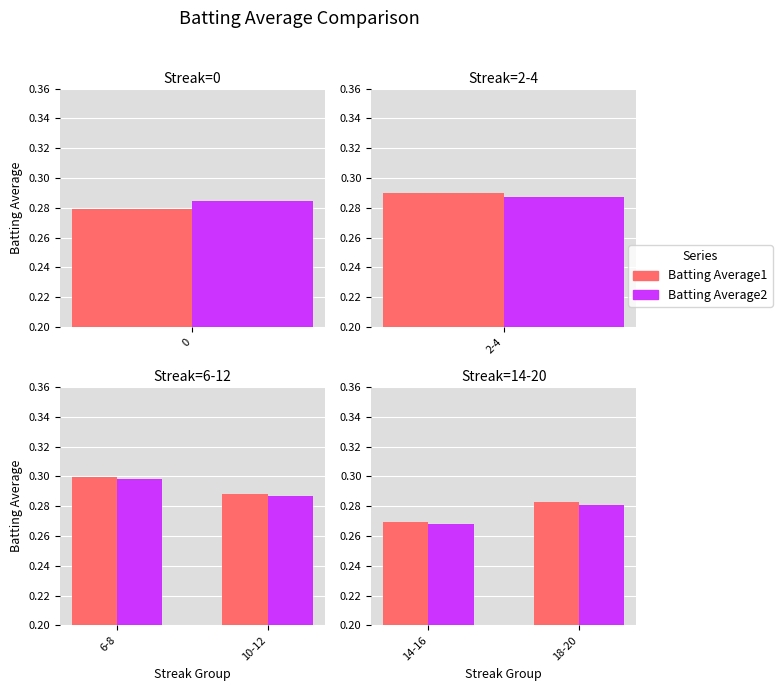

The value of Batting Average1 at 18-20 is 0.4. True or false?

False